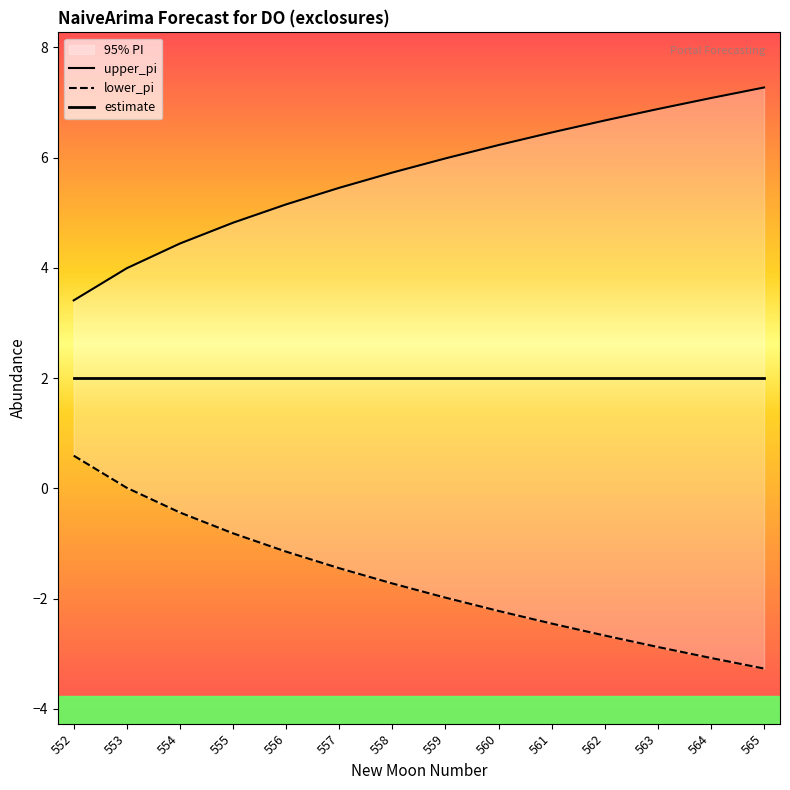

Rank the series by their maximum value, from highest to lowest.

upper_pi, estimate, lower_pi